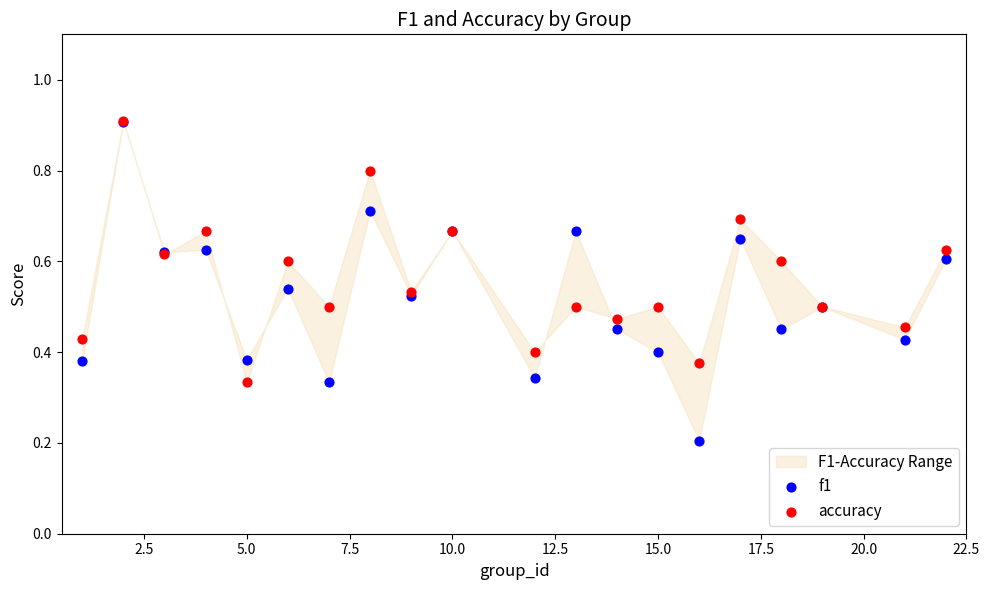

Which series reaches the maximum Y coordinate?

accuracy